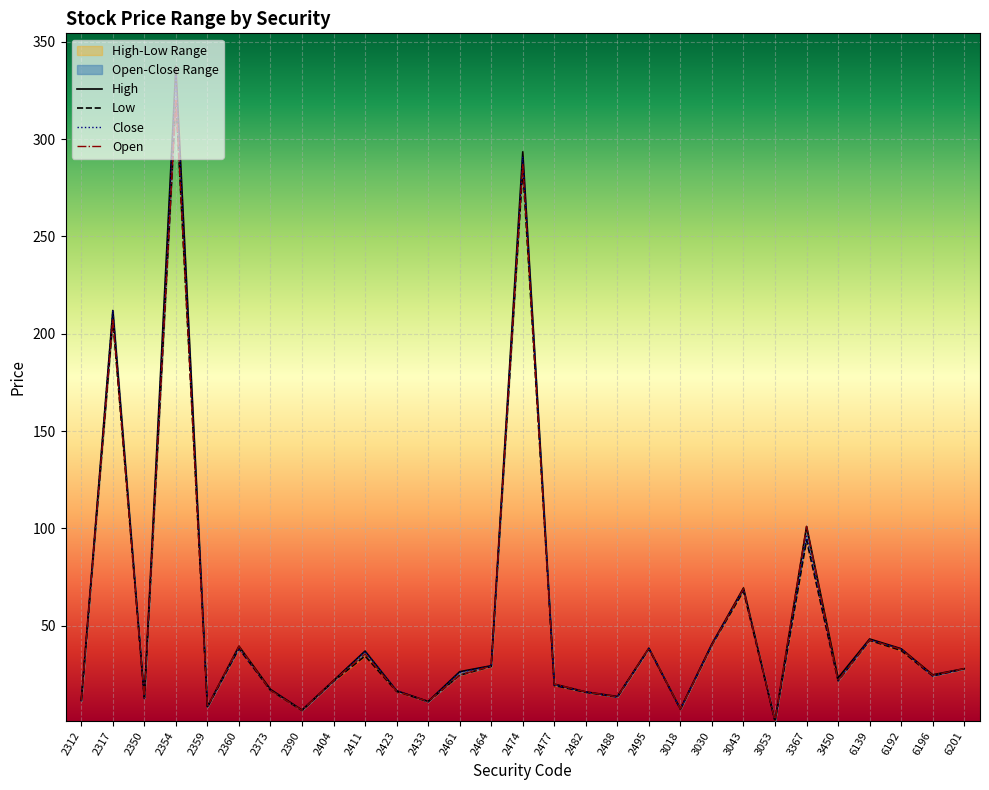

True or false: high and open cross at least once.

False